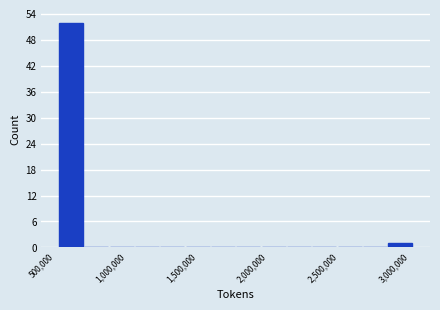

Around what value on the x-axis is the tallest bar? Give the approximate position of its centre, as read against the axis.

600000